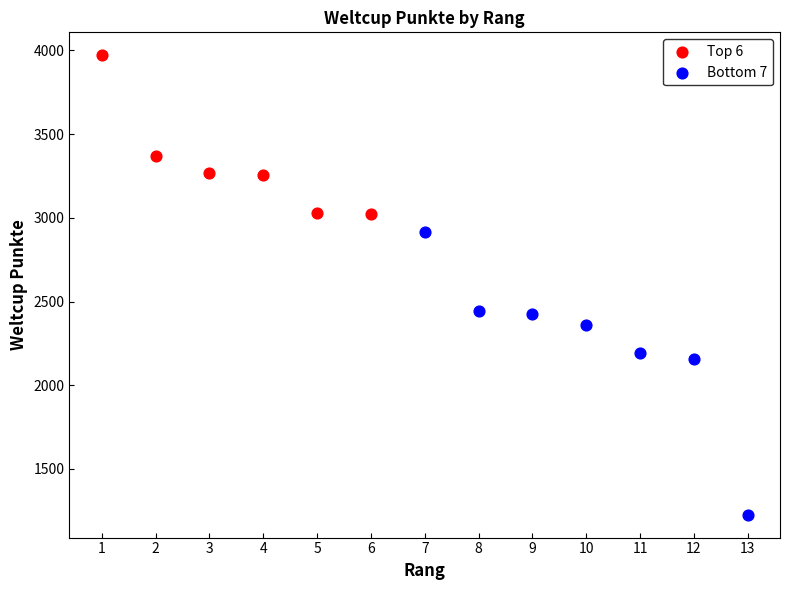

Which series contains the highest Y value?

Top 6